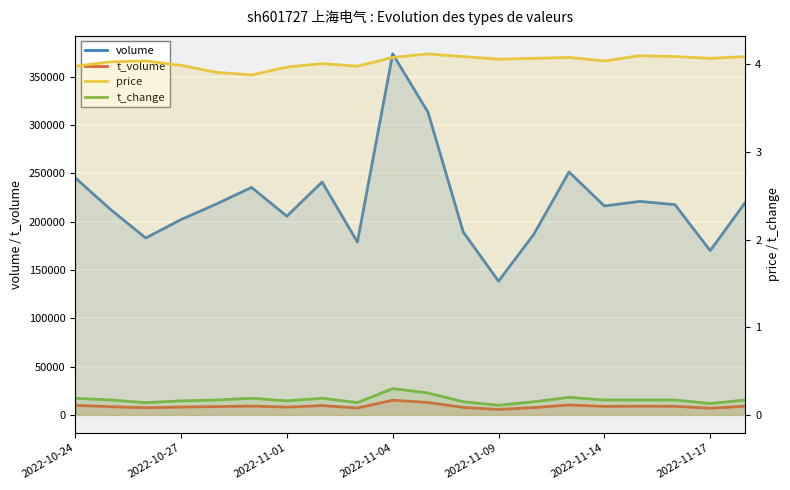

What is the value of the t_volume point at the 16th from the left?

8790.0